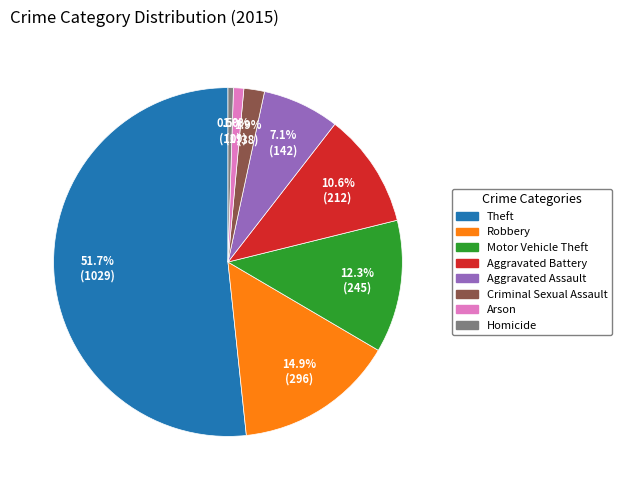

To the nearest percent, what is the average slice percentage?

12%